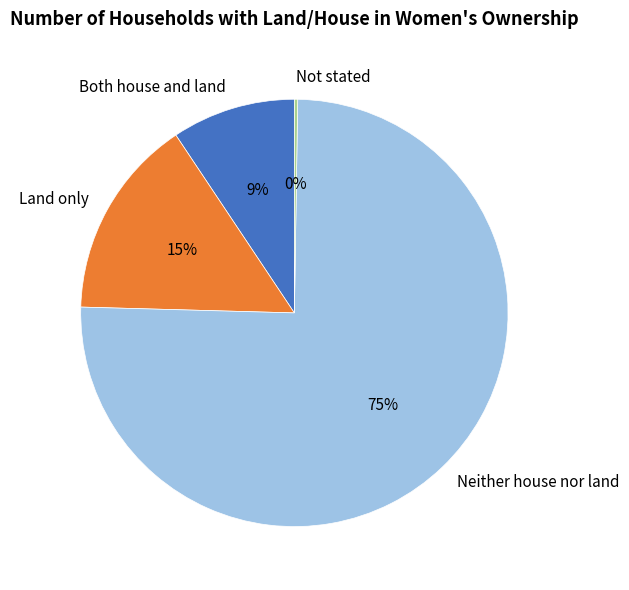

To the nearest percent, what percentage of the pie is Land only?

15%